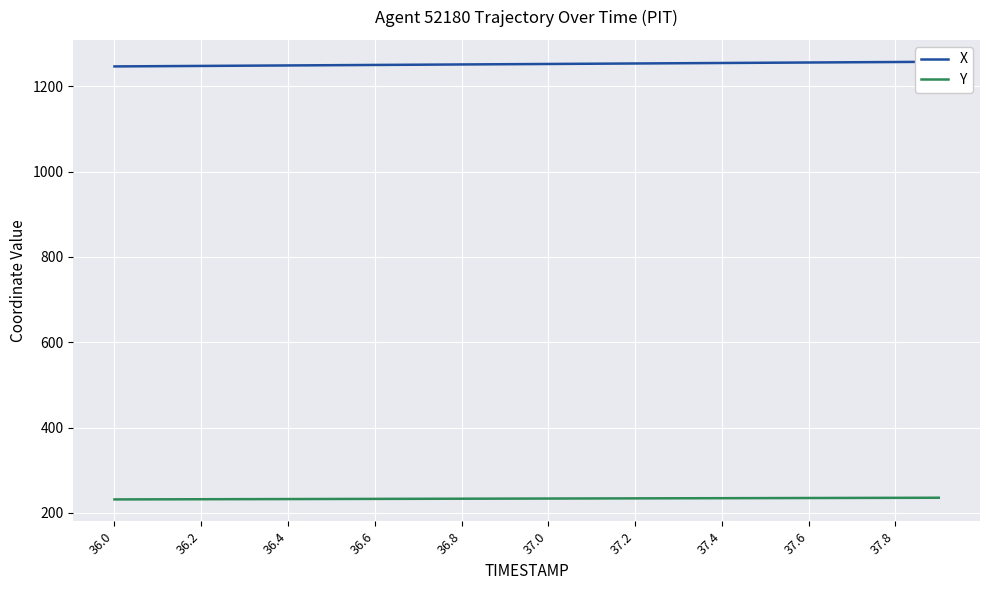

At how many categories does at least one series exceed 1226?

20